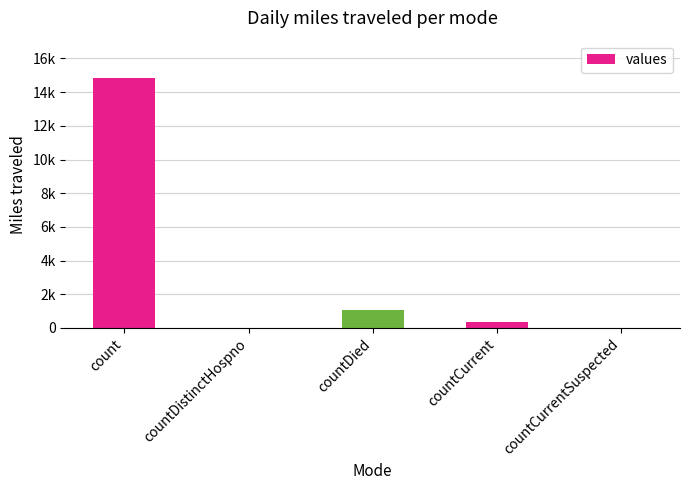

Are the bars horizontal?

No